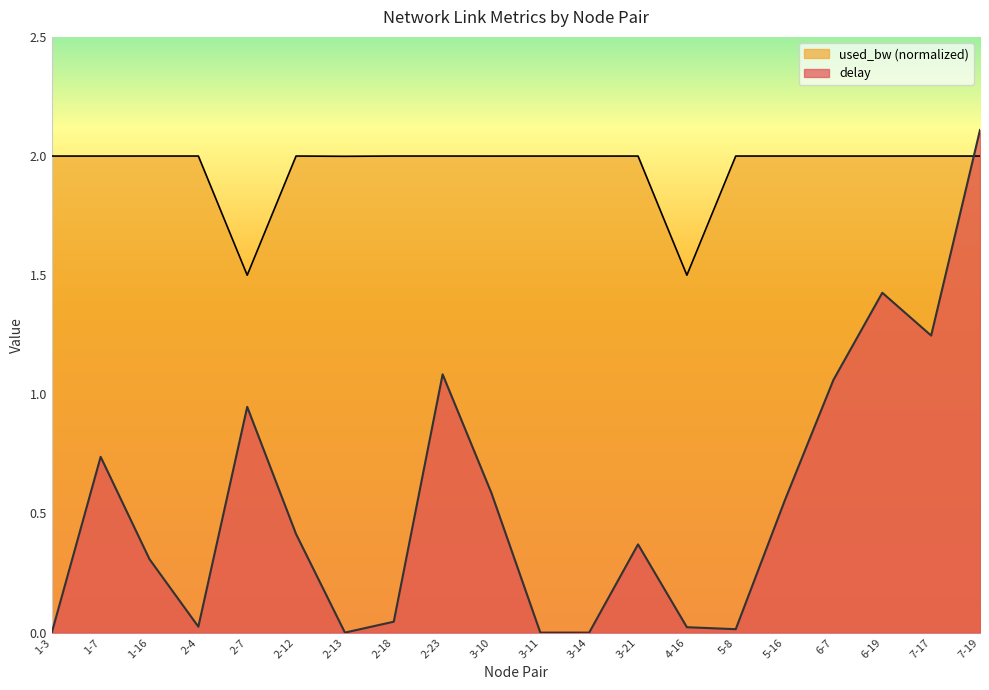

Reading left to right, extract all data points from this chart.

delay: 0.0	0.7	0.3	0.0	0.9	0.4	0.0	0.0	1.1	0.6	0.0	0.0	0.4	0.0	0.0	0.6	1.1	1.4	1.2	2.1
used_bw: 2.0	2.0	2.0	2.0	1.5	2.0	2.0	2.0	2.0	2.0	2.0	2.0	2.0	1.5	2.0	2.0	2.0	2.0	2.0	2.0